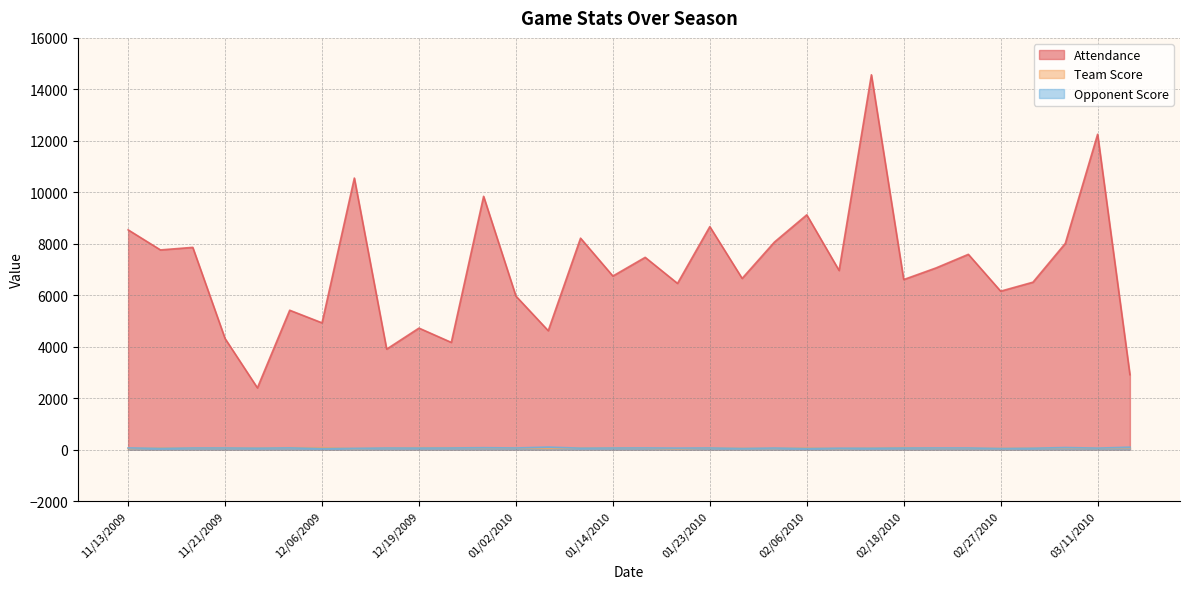

Is it true that Attendance equals 859 at 11/28/2009?

False